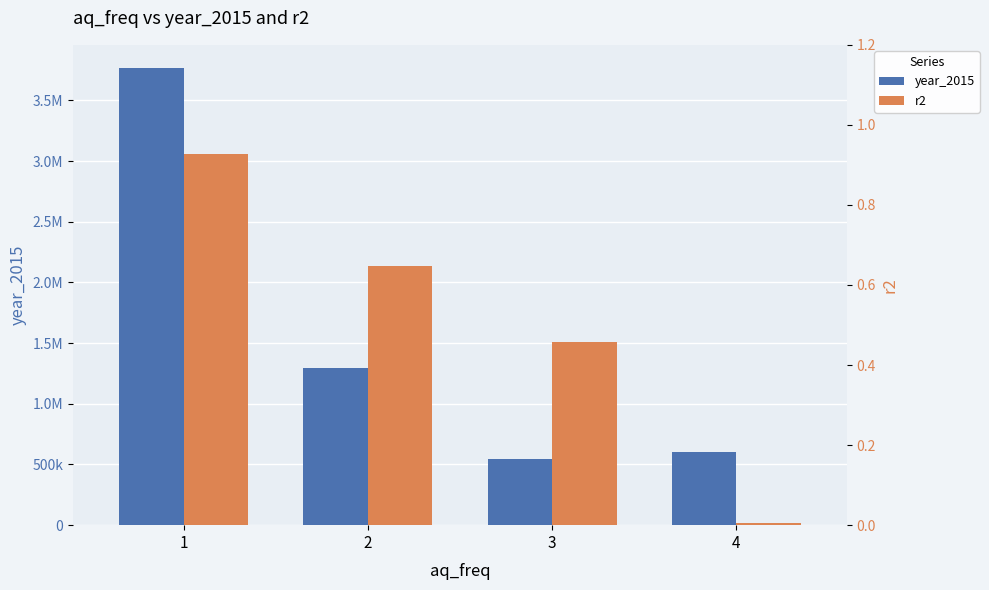

What is the total value across all series at 3?

545142.4